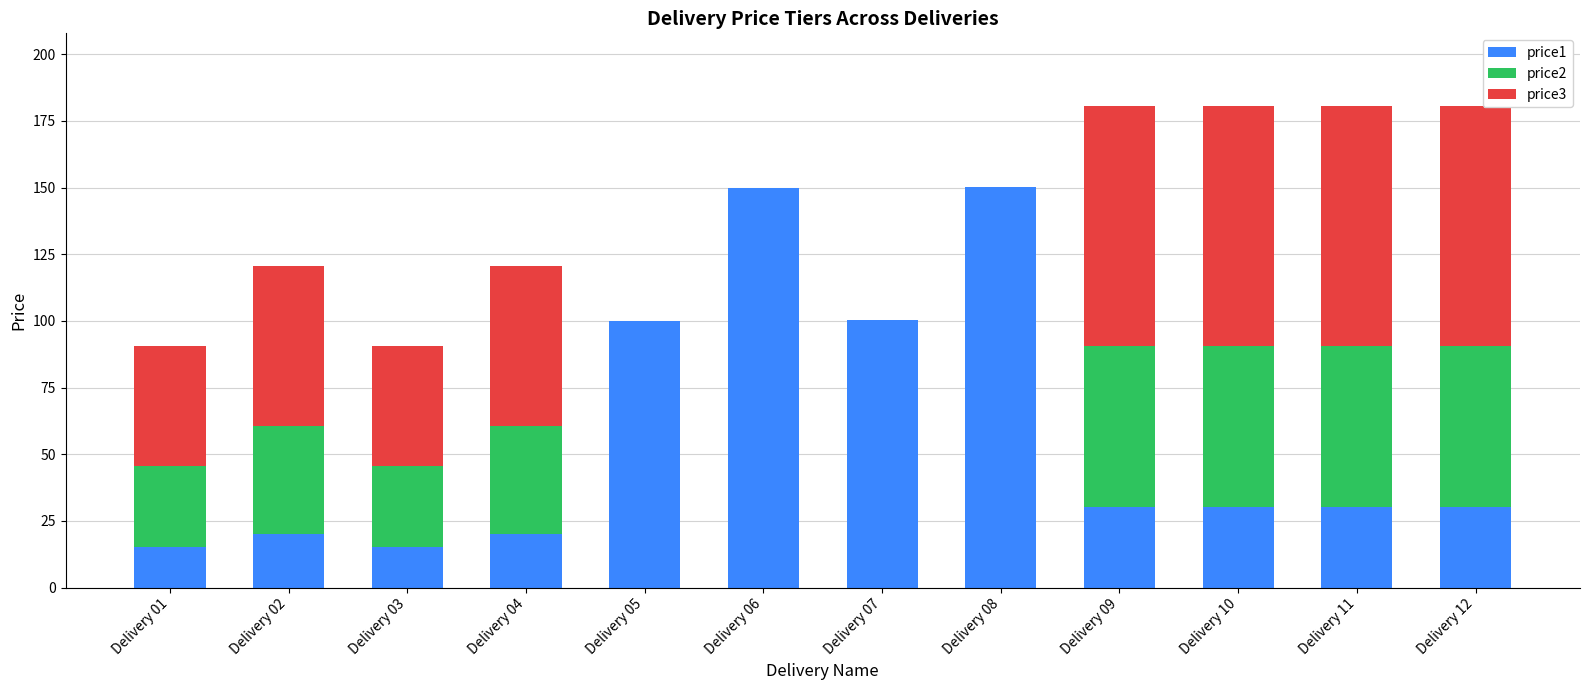

What is the total value across all series at Delivery 05?

100.0